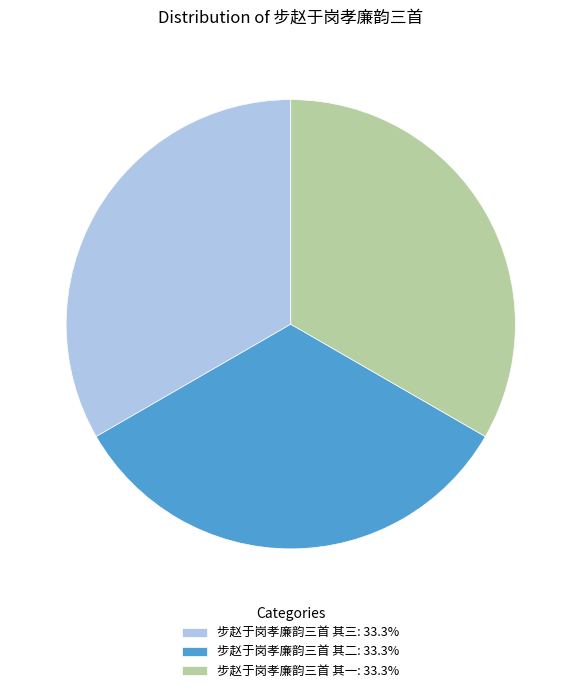

Is 步赵于岗孝廉韵三首 其一: 33.3% the majority of the pie?

No